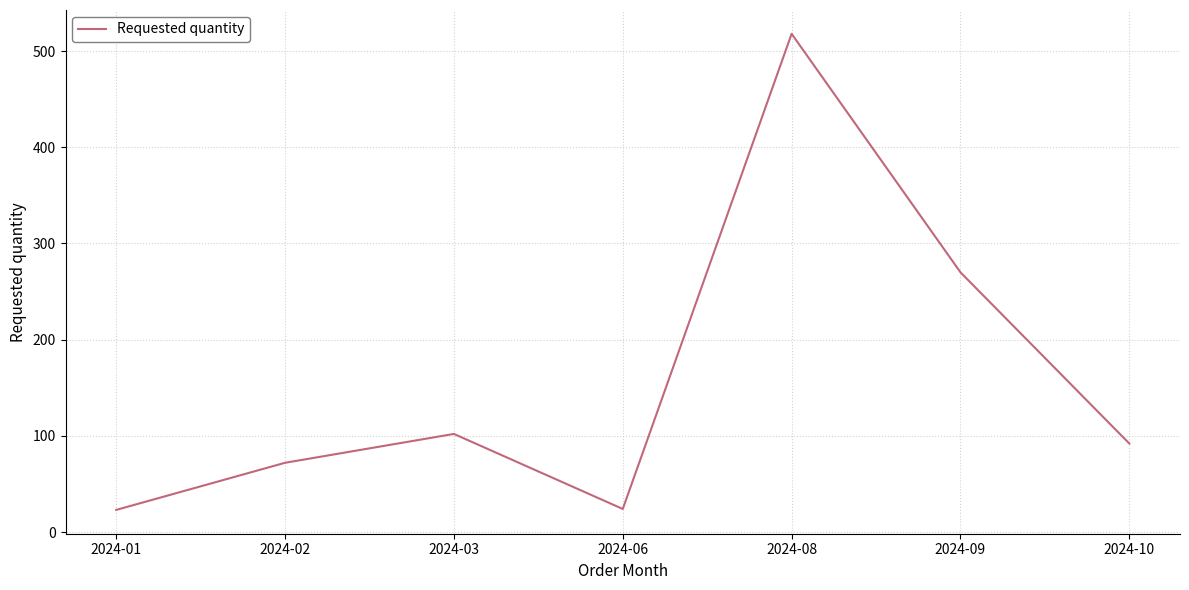

At which category does the data reach its first local valley?

2024-06